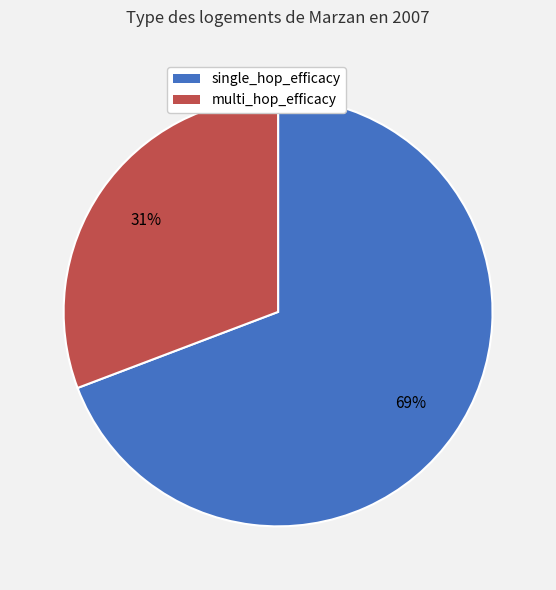

Is the sum of single_hop_efficacy and multi_hop_efficacy greater than half?

Yes